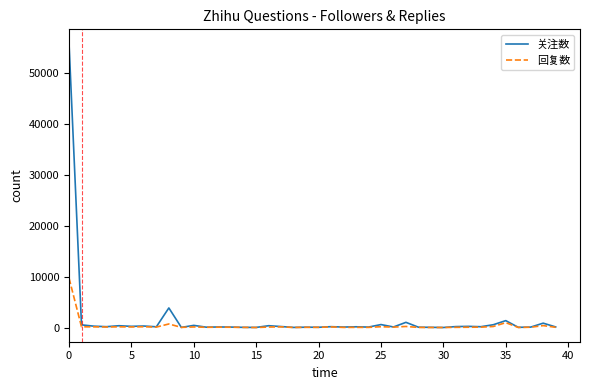

How many lines are shown in the chart?

2